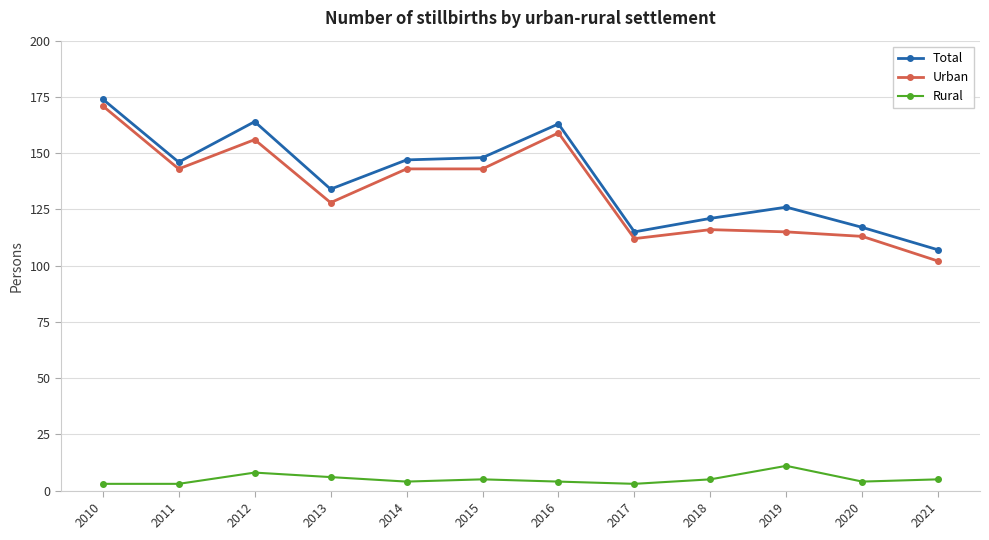

Is this an area chart (filled region under the line)?

No